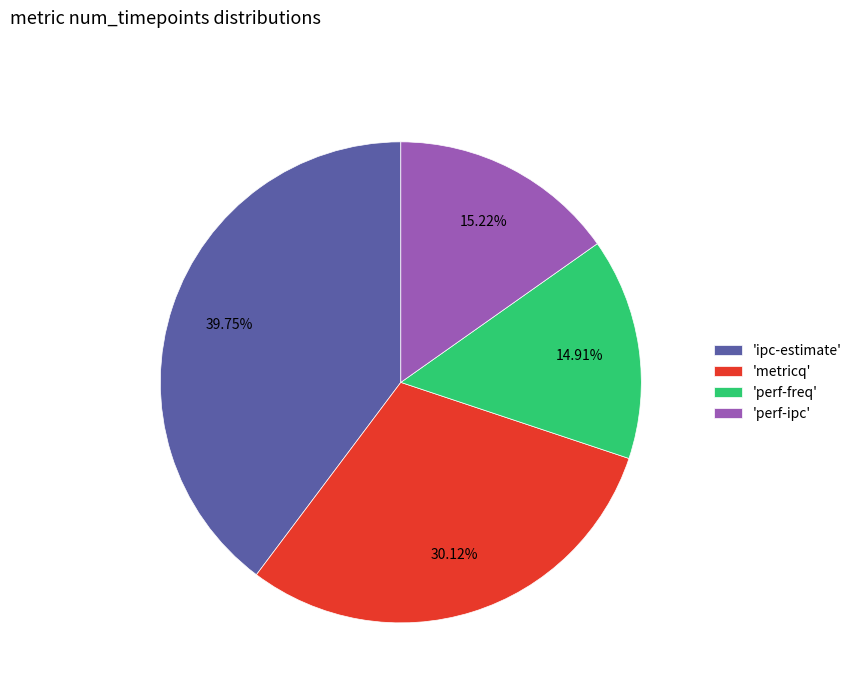

Is the sum of 'perf-freq' and 'metricq' greater than half?

No